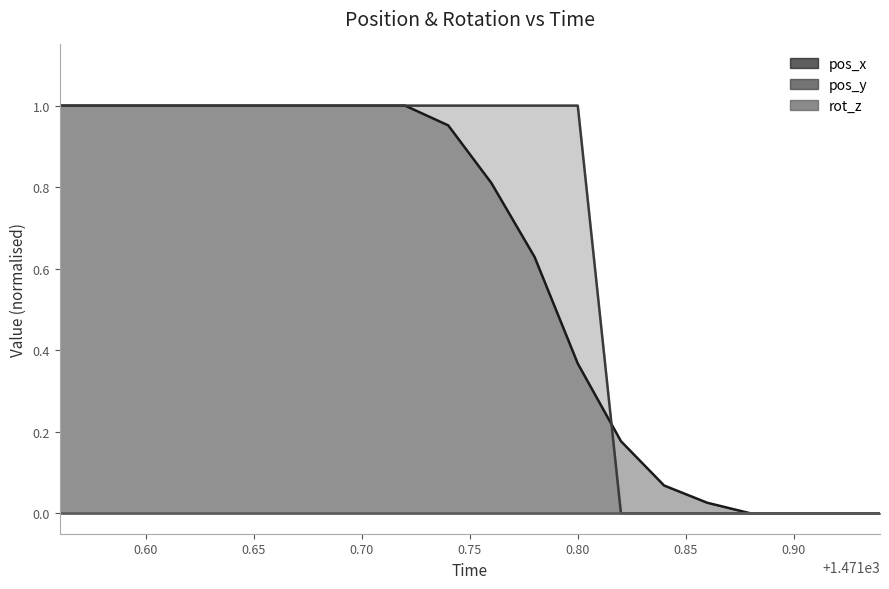

The value of pos_x at 1471.56 is 1.0. True or false?

True